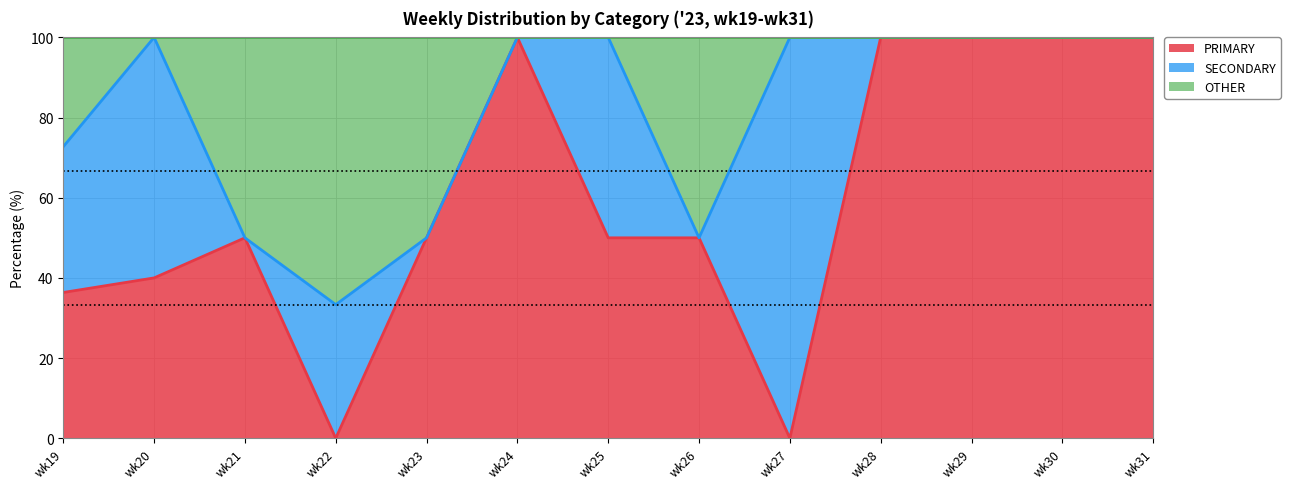

True or false: PRIMARY has a value of 150.5 at wk29.

False